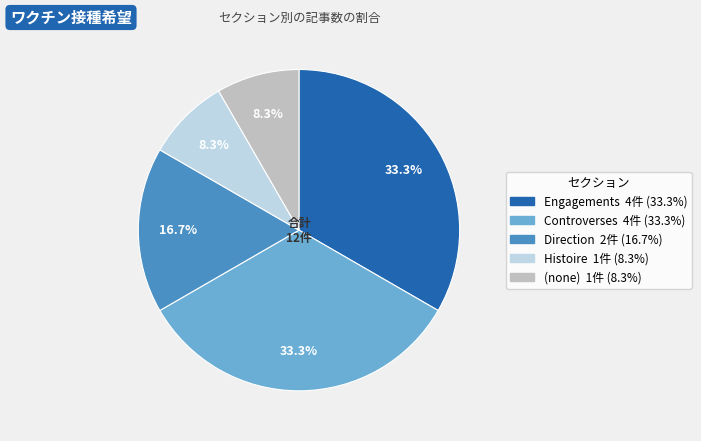

Does any single category account for the majority?

No